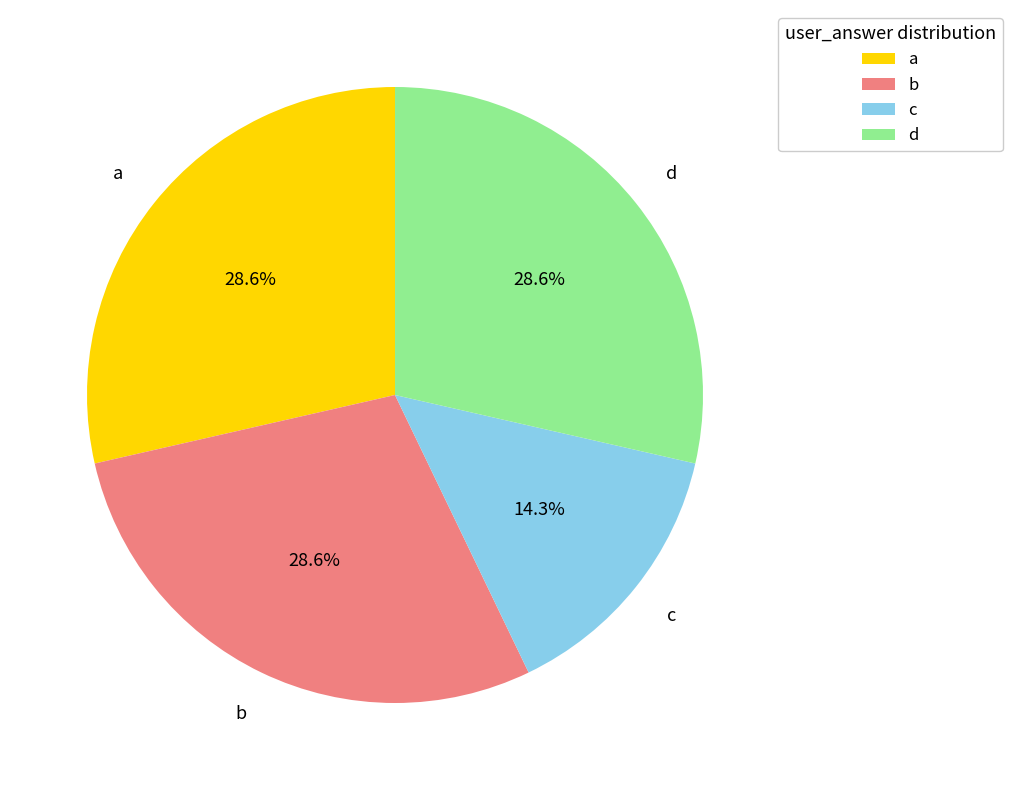

True or false: c accounts for 14% of the total.

True